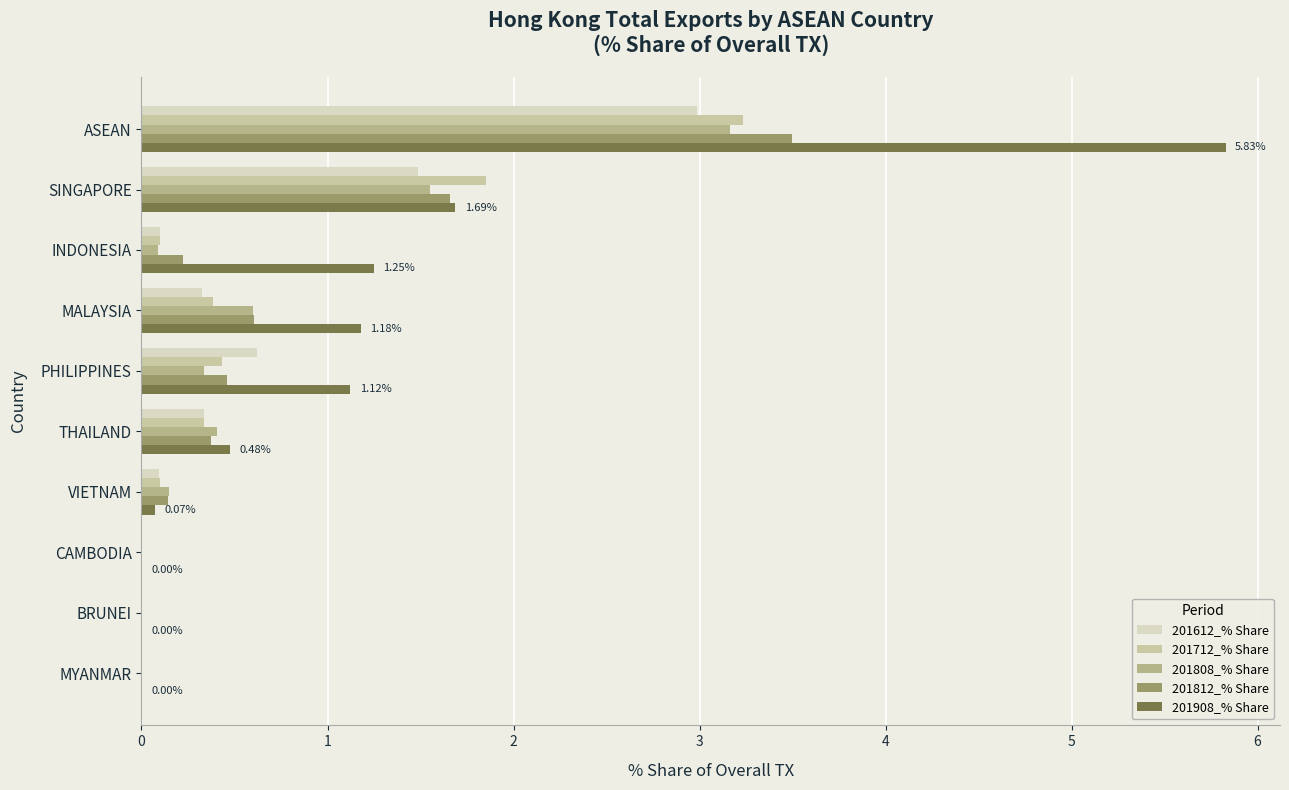

Which series has the largest total across all categories?

201908_% Share